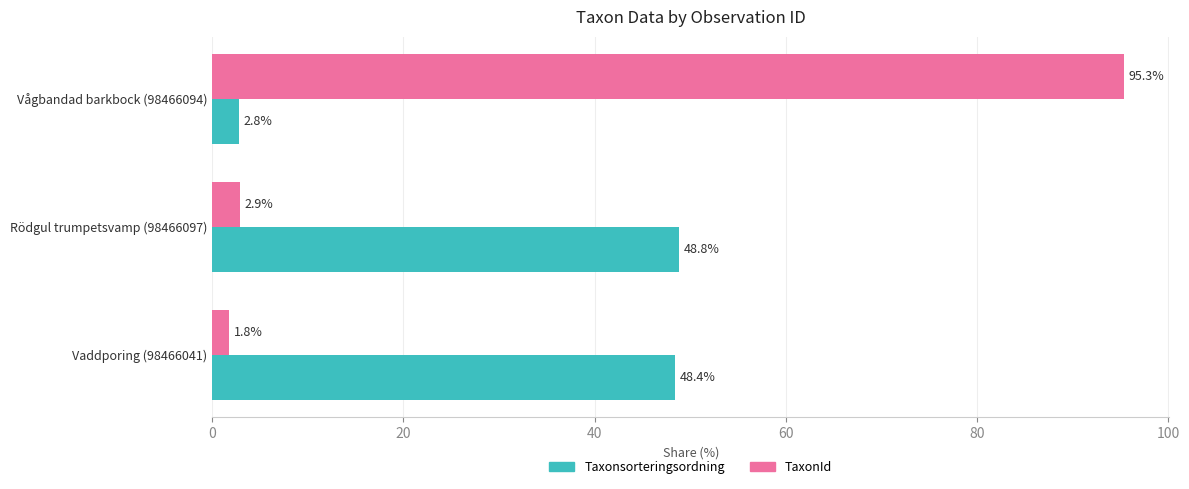

What is the difference between the highest and lowest values at Rödgul trumpetsvamp (98466097)?

45.9